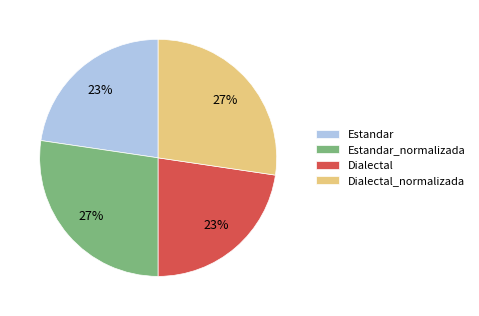

To the nearest percent, what is the average slice percentage?

25%